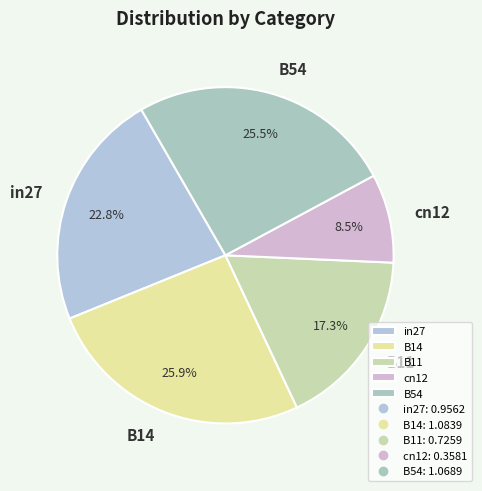

Which slice is the smallest?

cn12